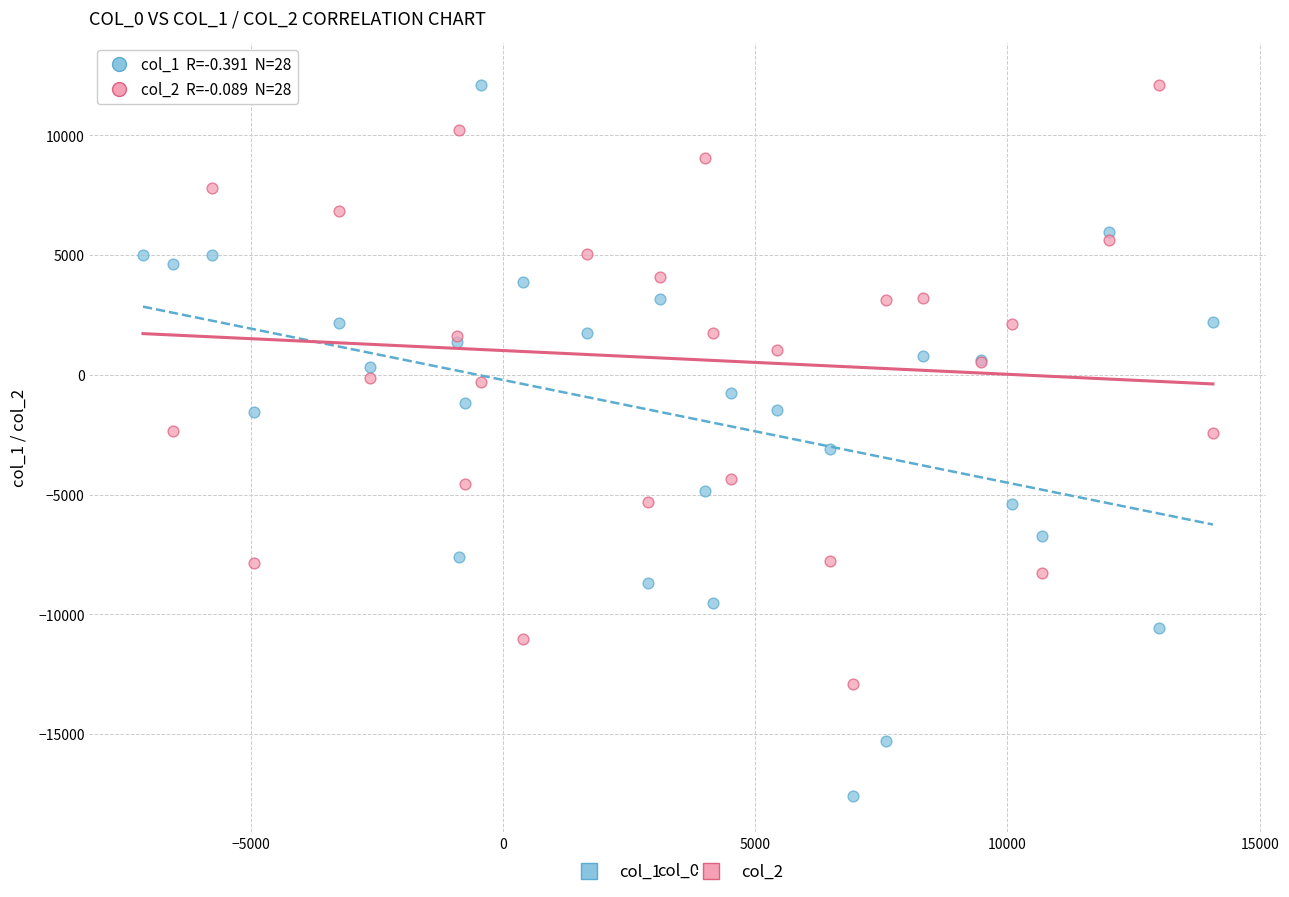

What are all the series names shown in the legend?

col_1, col_2